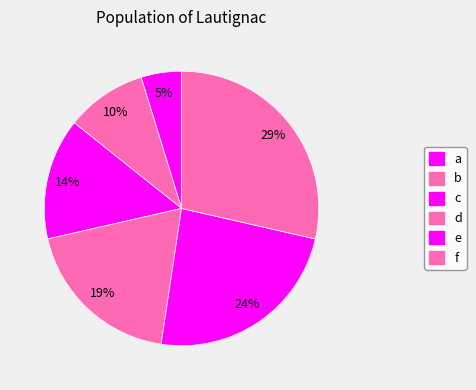

Is f the majority of the pie?

No